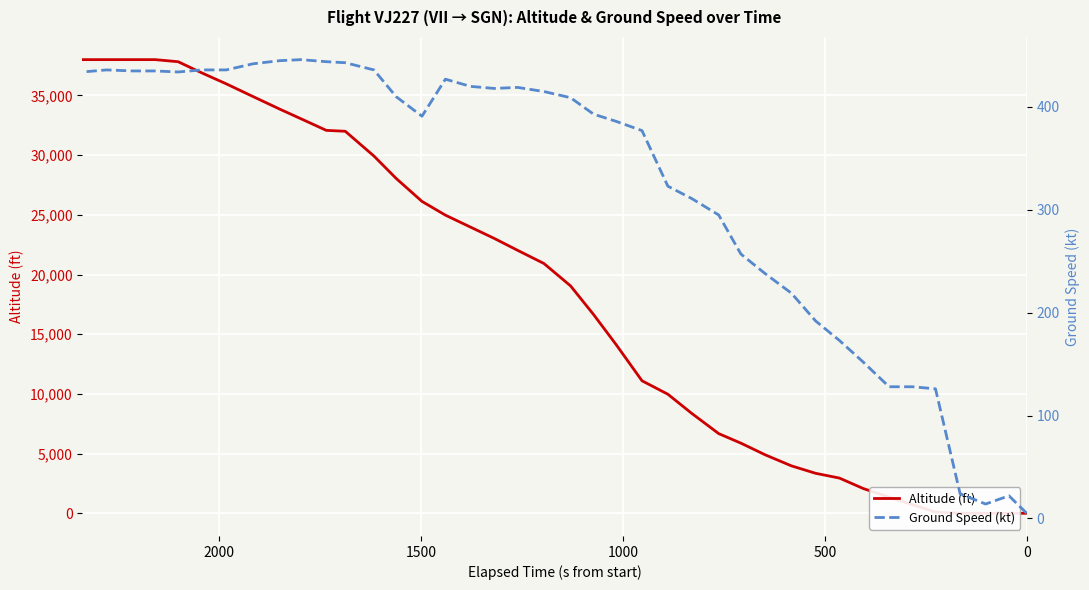

What is the average value of the ground_speed series?

319